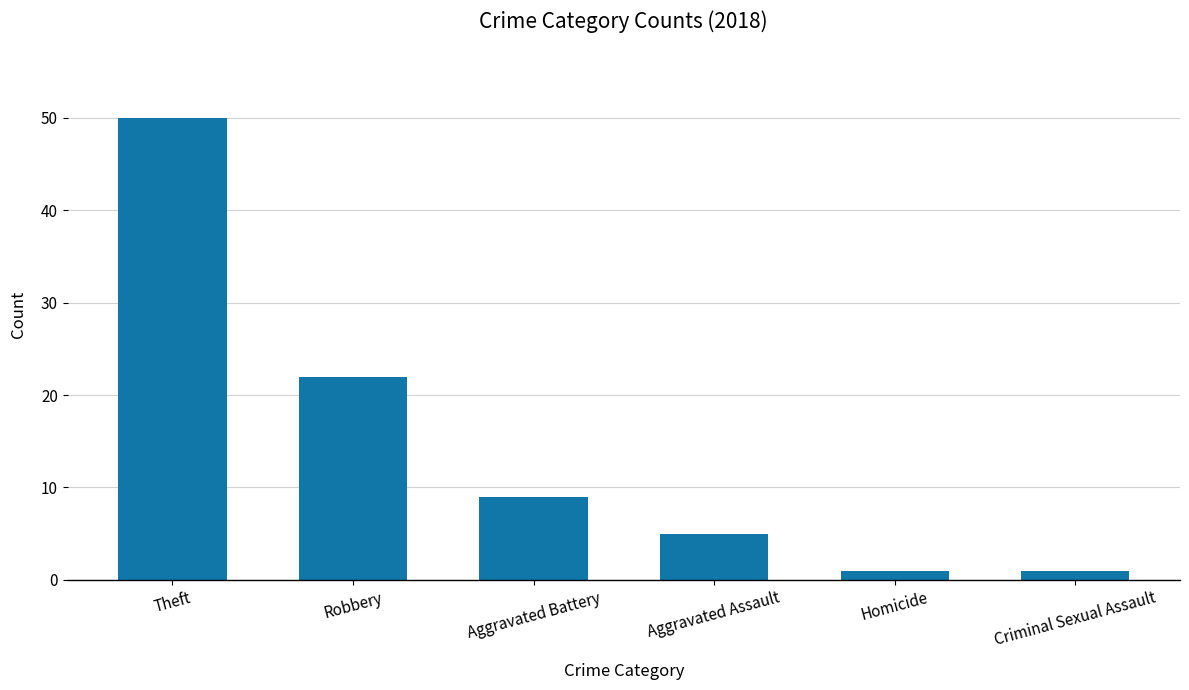

What is the maximum value shown in the chart?

50